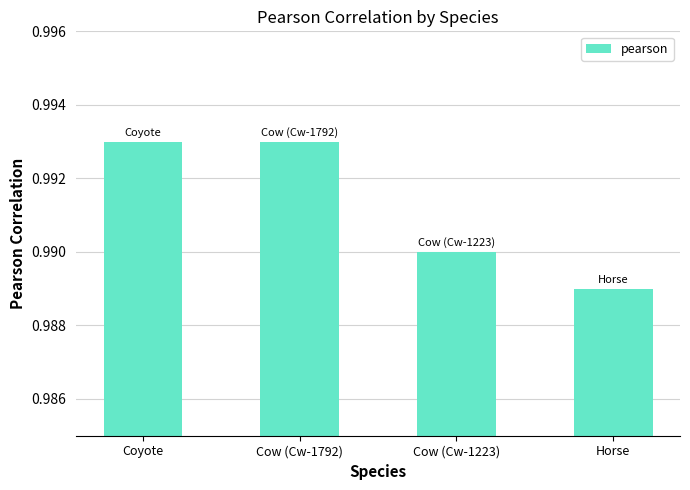

At which category does the chart reach its minimum across all series?

Horse